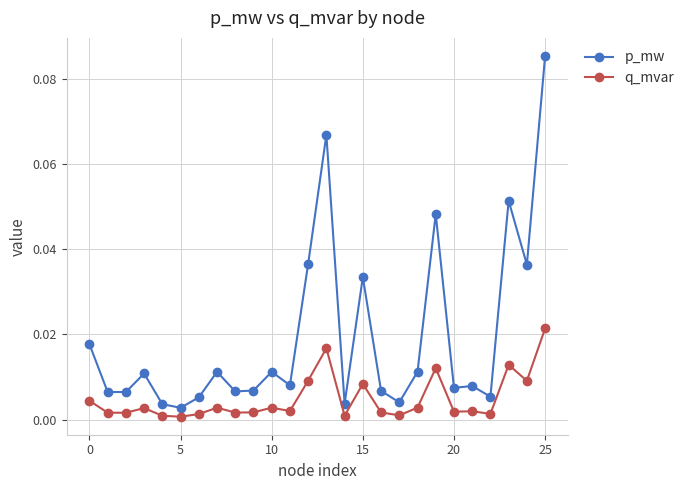

Which series has the largest total across all categories?

p_mw